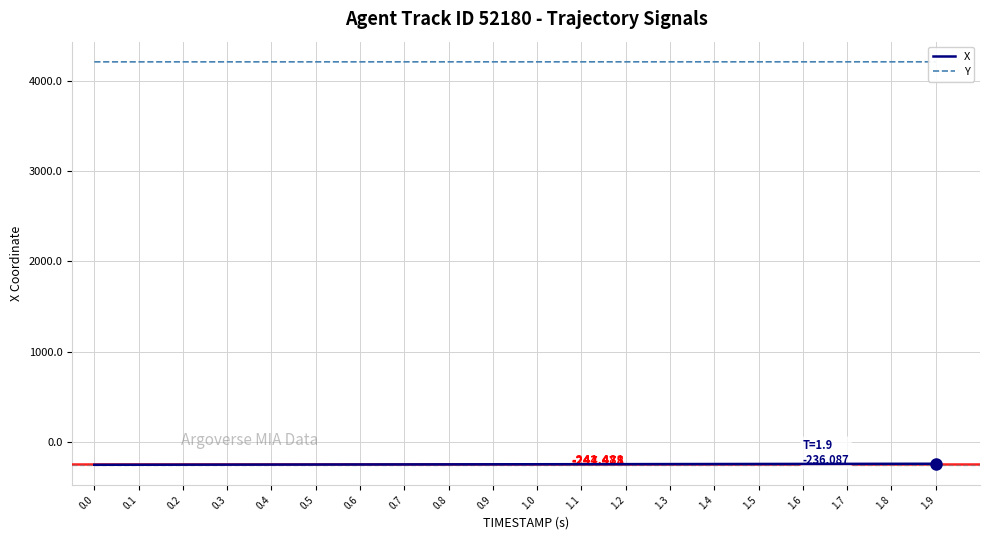

What is the sum of the X values at 0.7 and 1.2?

-483.6